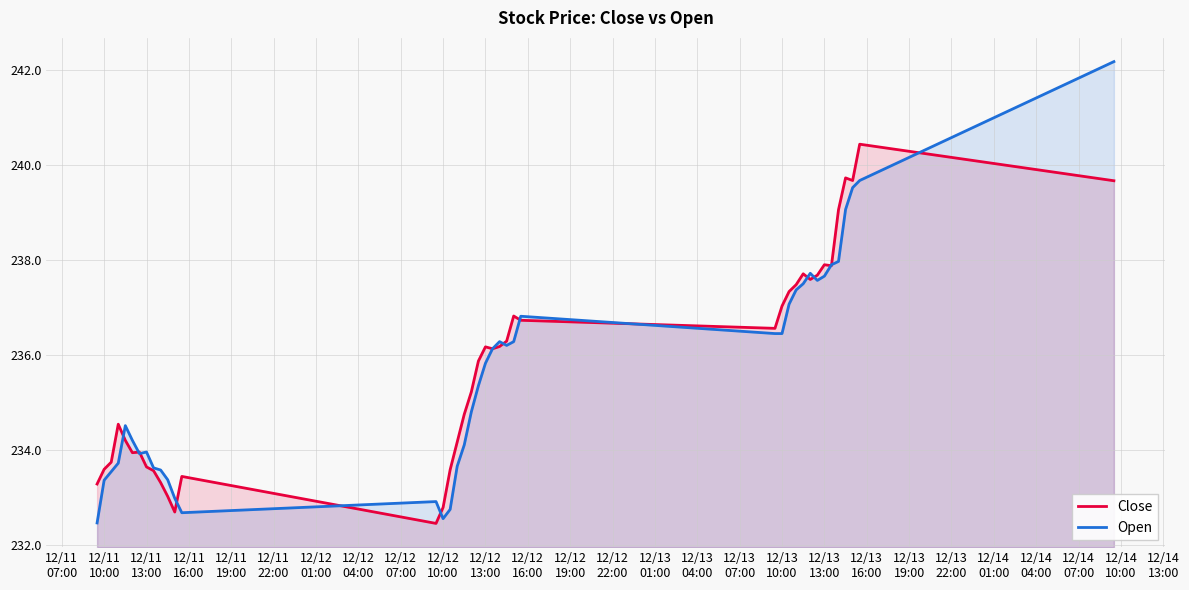

Rank the series by their maximum value, from lowest to highest.

Close, Open